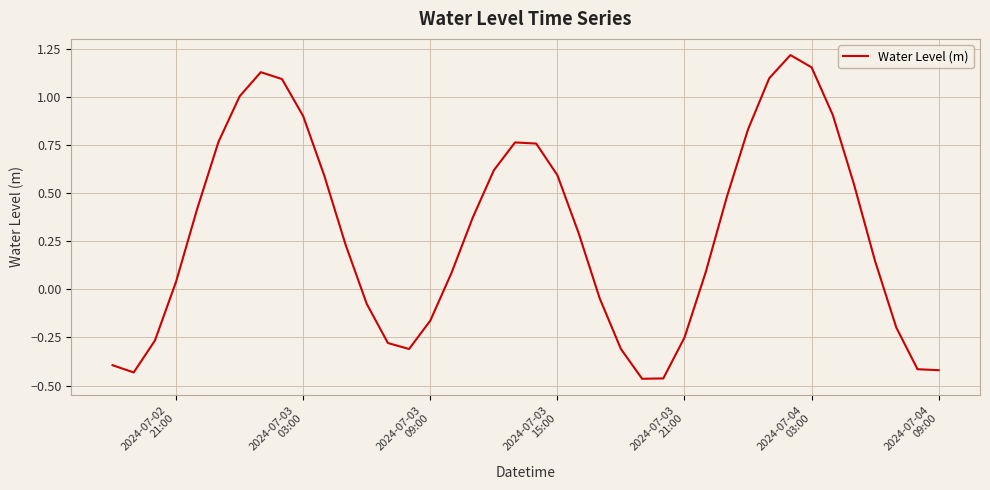

What is the difference between the maximum and minimum values?

1.7